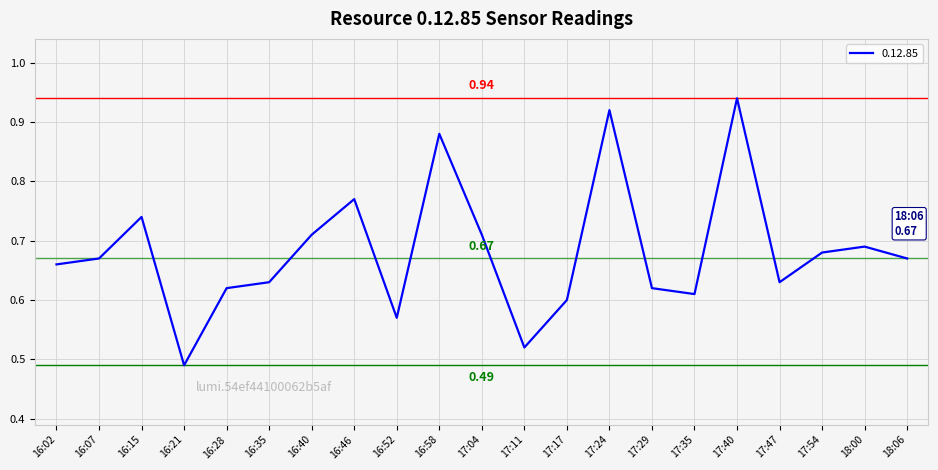

How many interior local valleys (lower than both neighbors) does the data have?

5